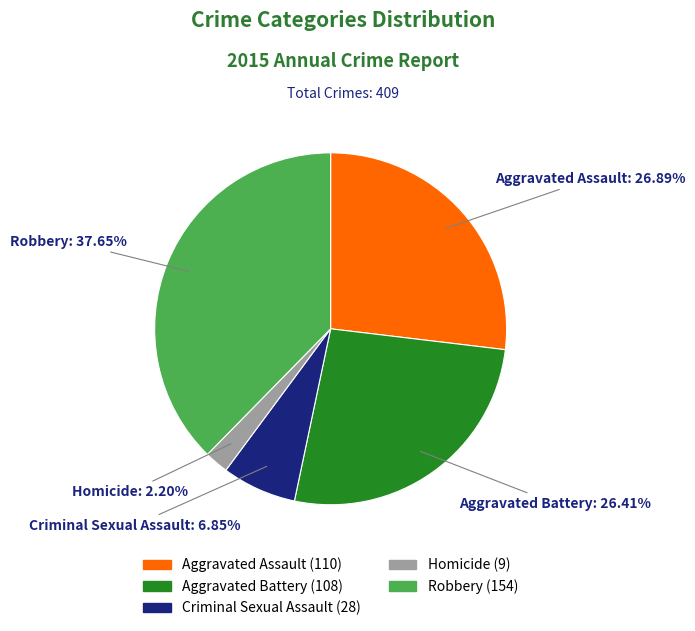

How many slices are in this pie chart?

5